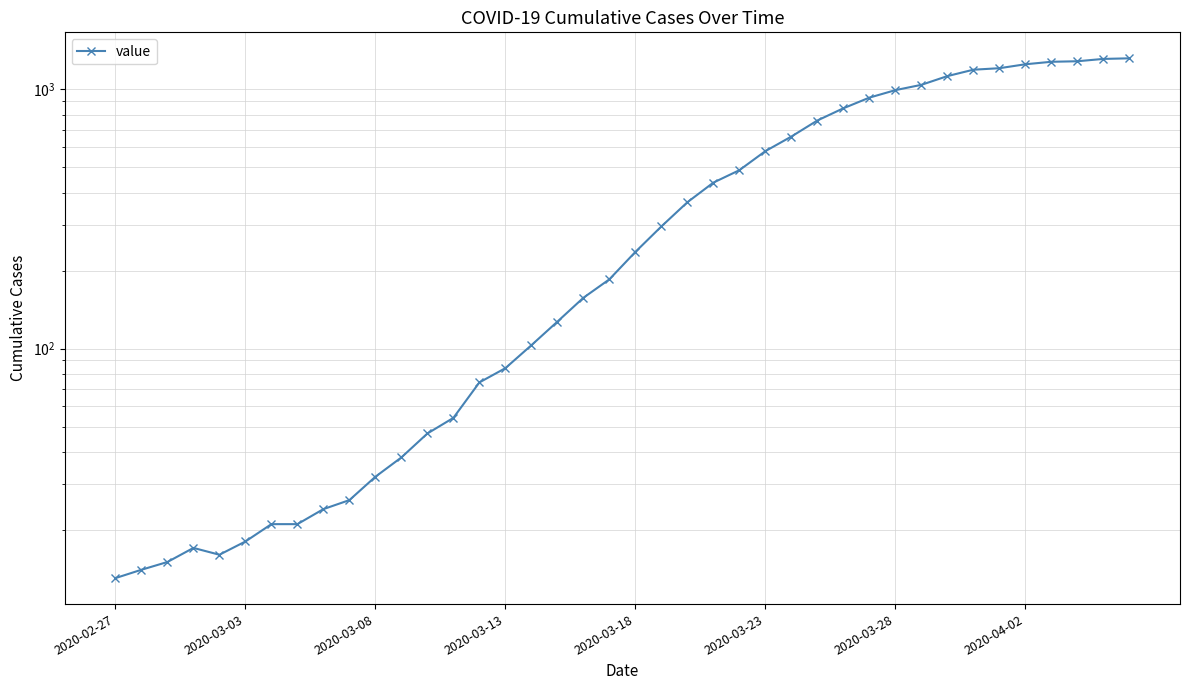

What is the difference between the values at 37 and 12?

1238